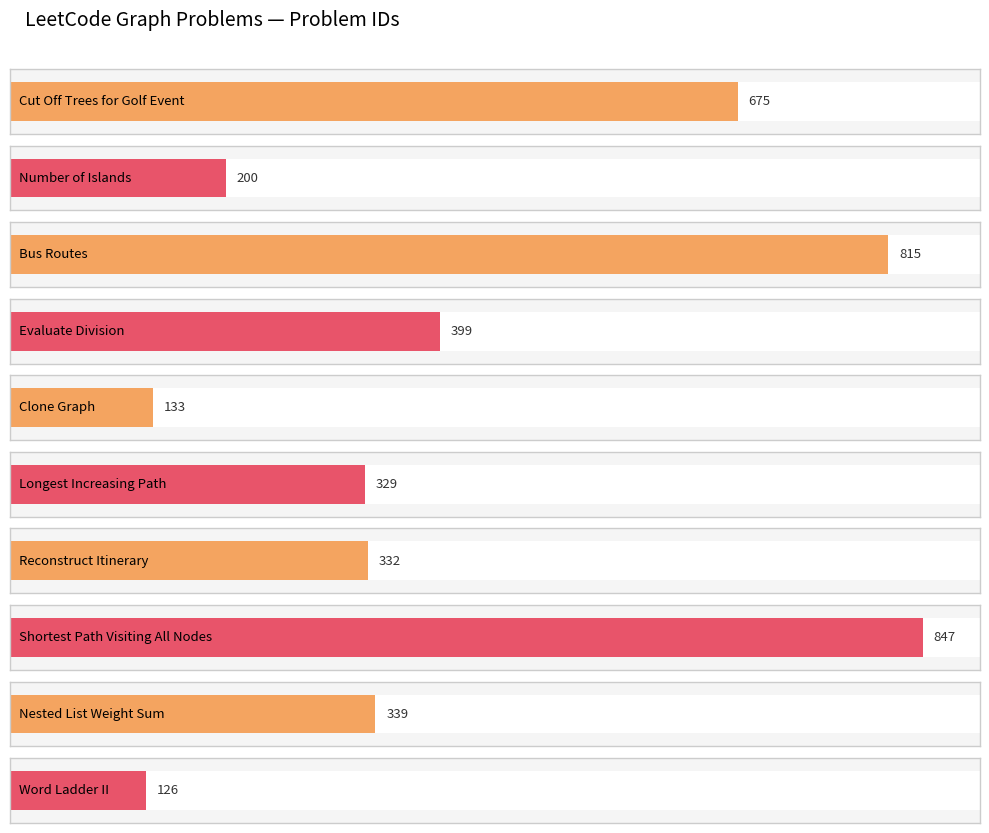

Reading left to right, list all the values displayed in this chart.

Cut Off Trees for Golf Event=675	Number of Islands=200	Bus Routes=815	Evaluate Division=399	Clone Graph=133	Longest Increasing Path=329	Reconstruct Itinerary=332	Shortest Path Visiting All Nodes=847	Nested List Weight Sum=339	Word Ladder II=126